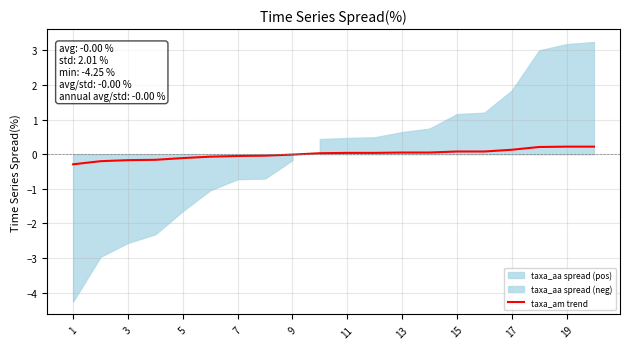

What is the lowest value of the taxa_am trend series?

-0.3